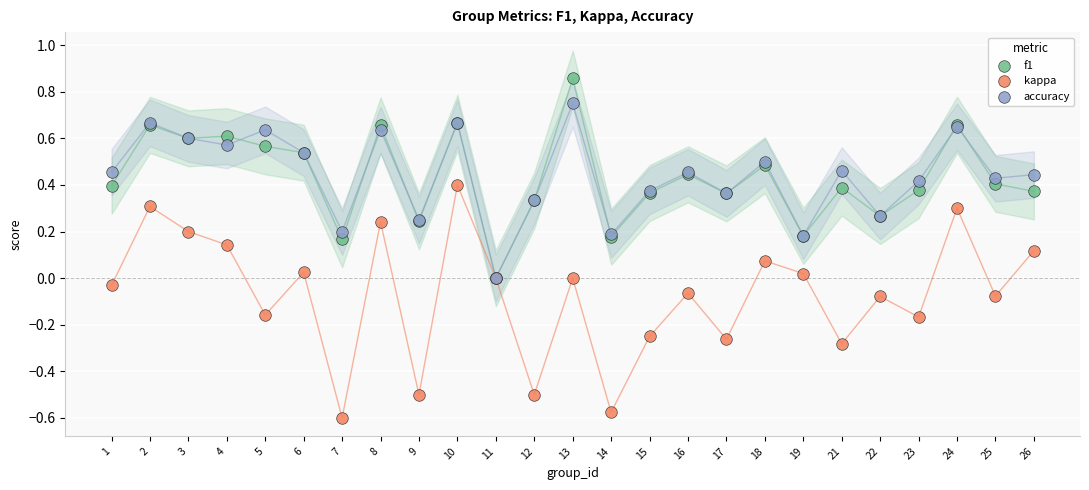

Which series has the widest spread of Y values?

kappa